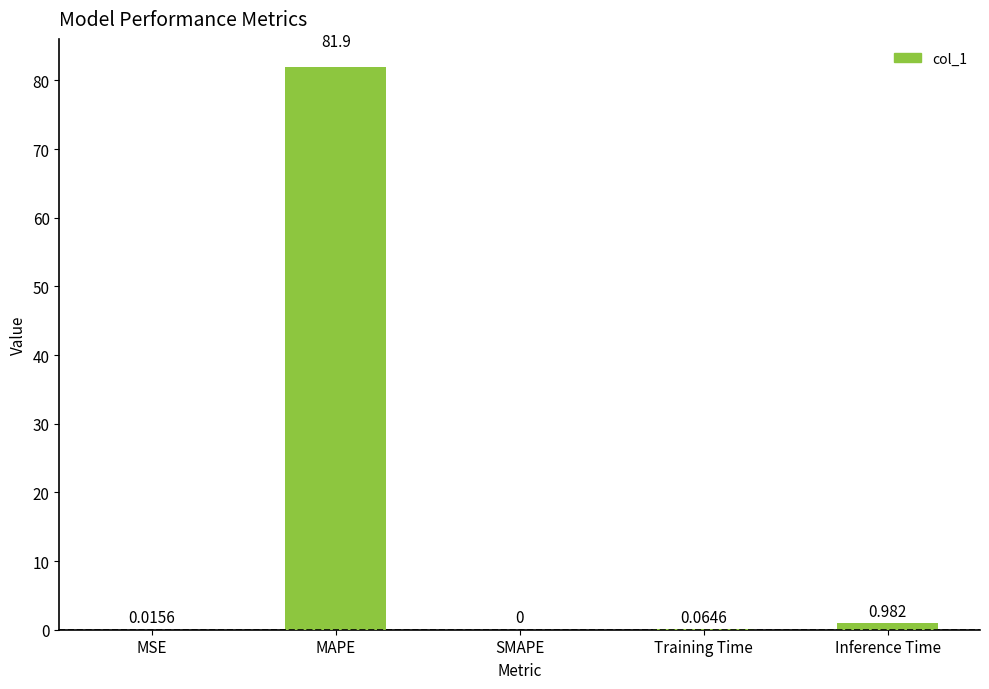

Which category has the highest value across all series?

MAPE